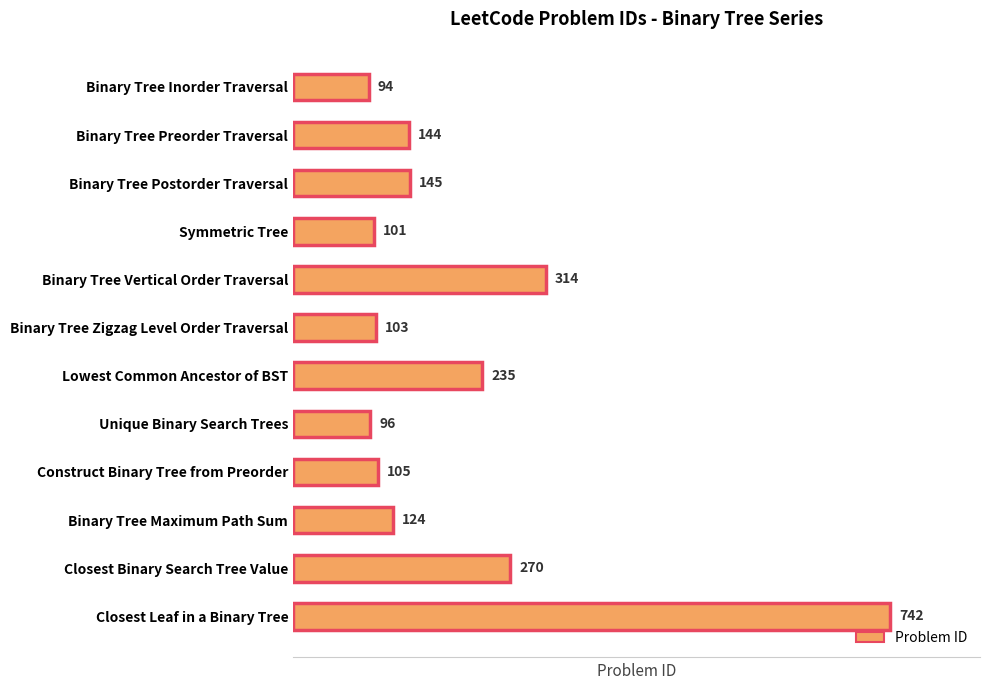

Reading top to bottom, what are all the values shown in this chart?

Binary Tree Inorder Traversal=94	Binary Tree Preorder Traversal=144	Binary Tree Postorder Traversal=145	Symmetric Tree=101	Binary Tree Vertical Order Traversal=314	Binary Tree Zigzag Level Order Traversal=103	Lowest Common Ancestor of BST=235	Unique Binary Search Trees=96	Construct Binary Tree from Preorder=105	Binary Tree Maximum Path Sum=124	Closest Binary Search Tree Value=270	Closest Leaf in a Binary Tree=742